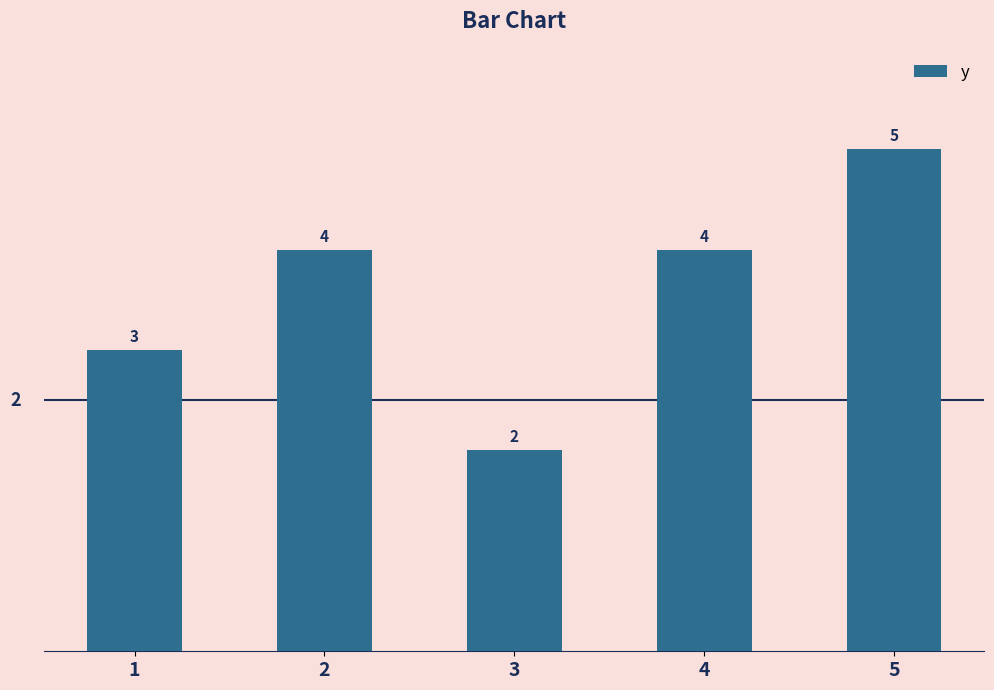

What is the difference between the maximum and minimum values?

3